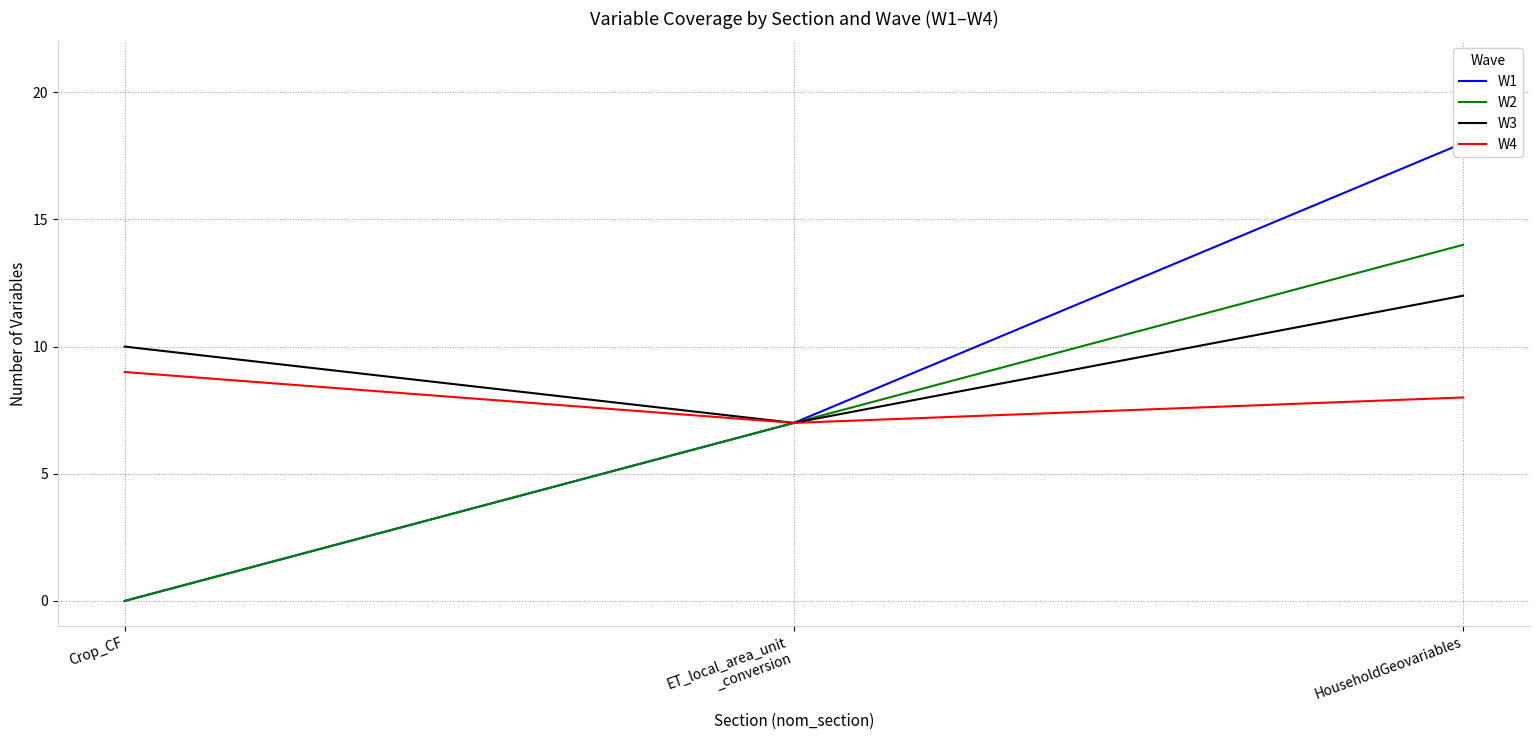

True or false: W2 has a value of 7 at ET_local_area_unit
_conversion.

True